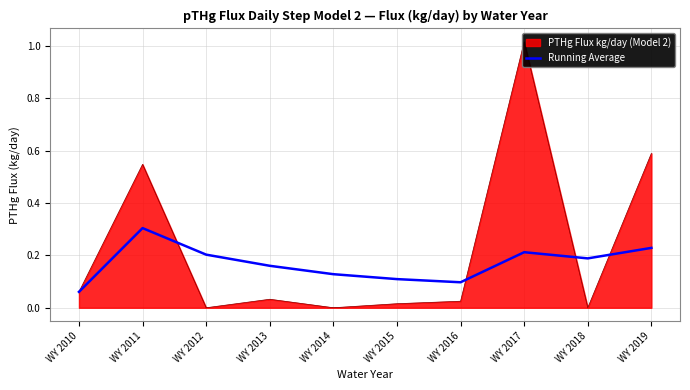

At which category does the data reach its first local peak?

WY 2011